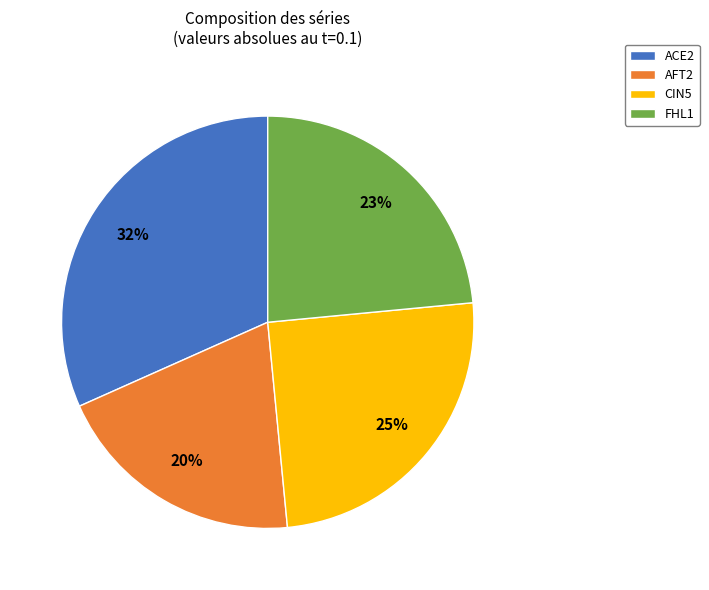

How many slices are in this pie chart?

4